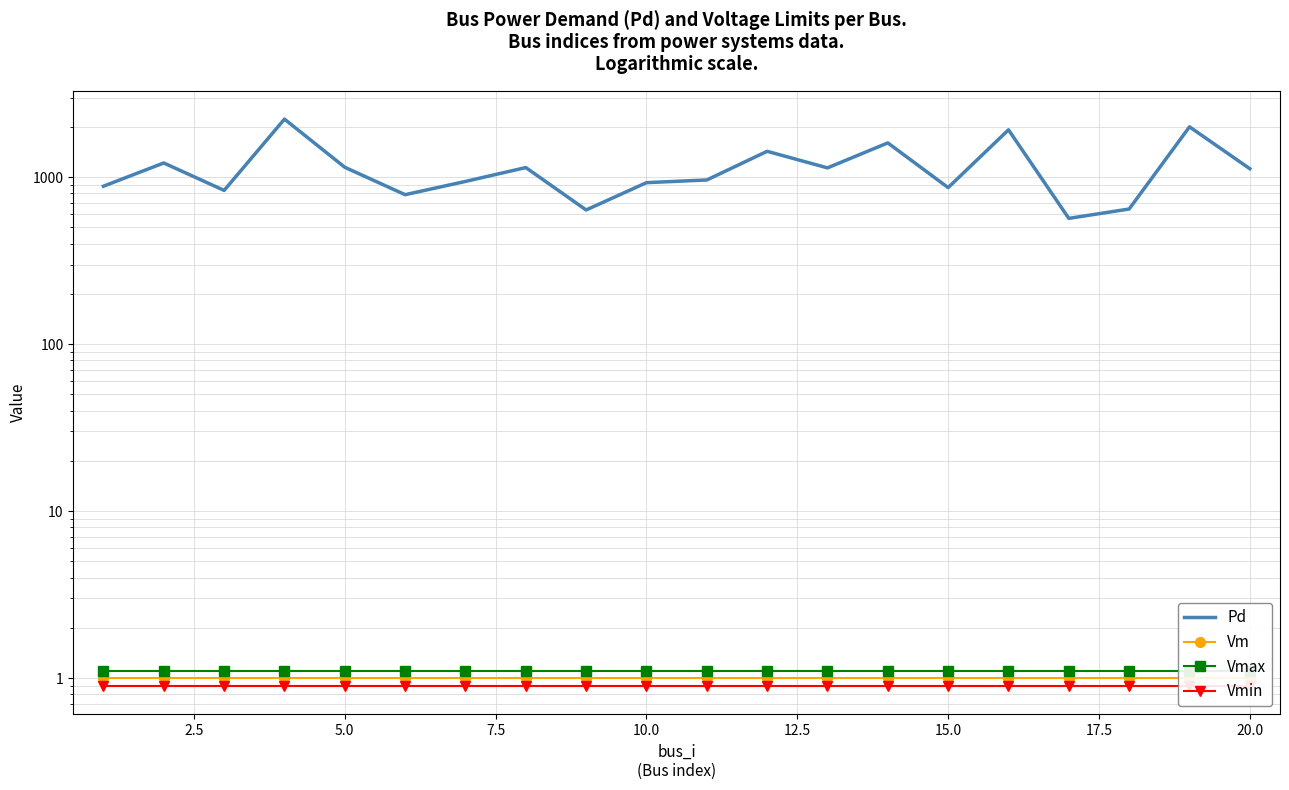

How many lines are shown in the chart?

4